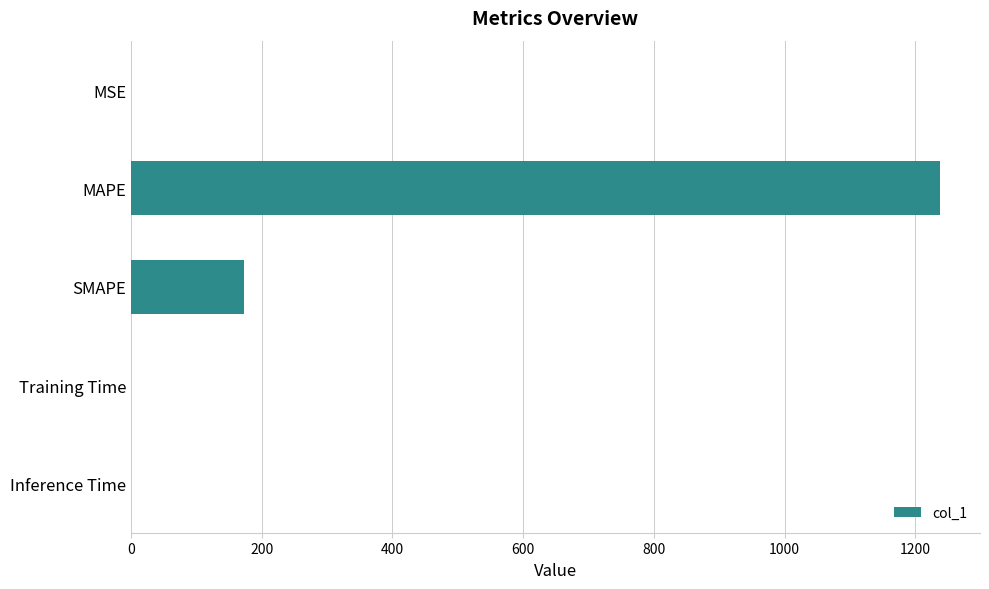

Which category has the highest value across all series?

MAPE